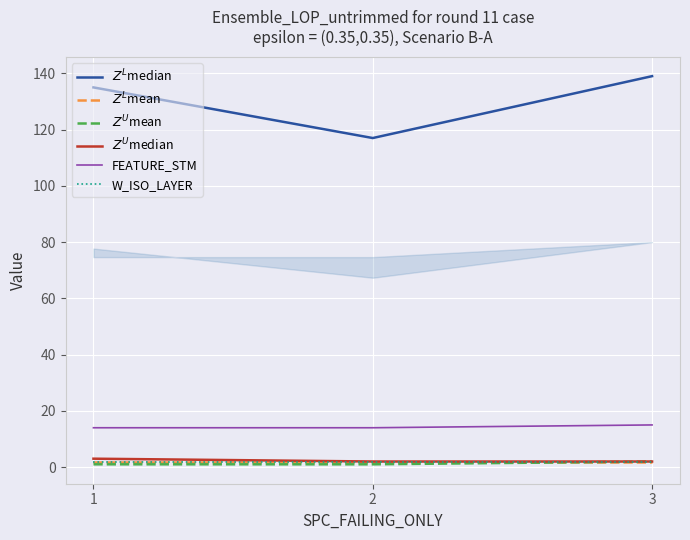

Which series changed the most between 2 and 3?

$Z^L$median